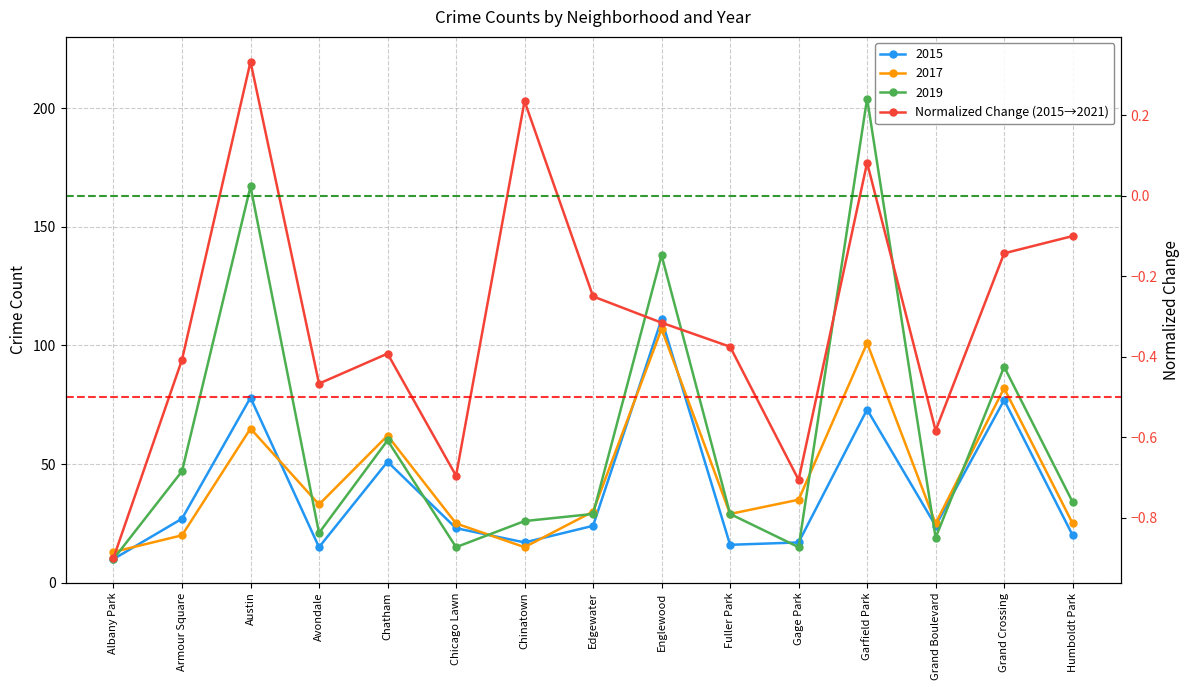

Rank the categories by value from highest to lowest.

Austin, Chinatown, Garfield Park, Humboldt Park, Grand Crossing, Edgewater, Englewood, Fuller Park, Chatham, Armour Square, Avondale, Grand Boulevard, Chicago Lawn, Gage Park, Albany Park